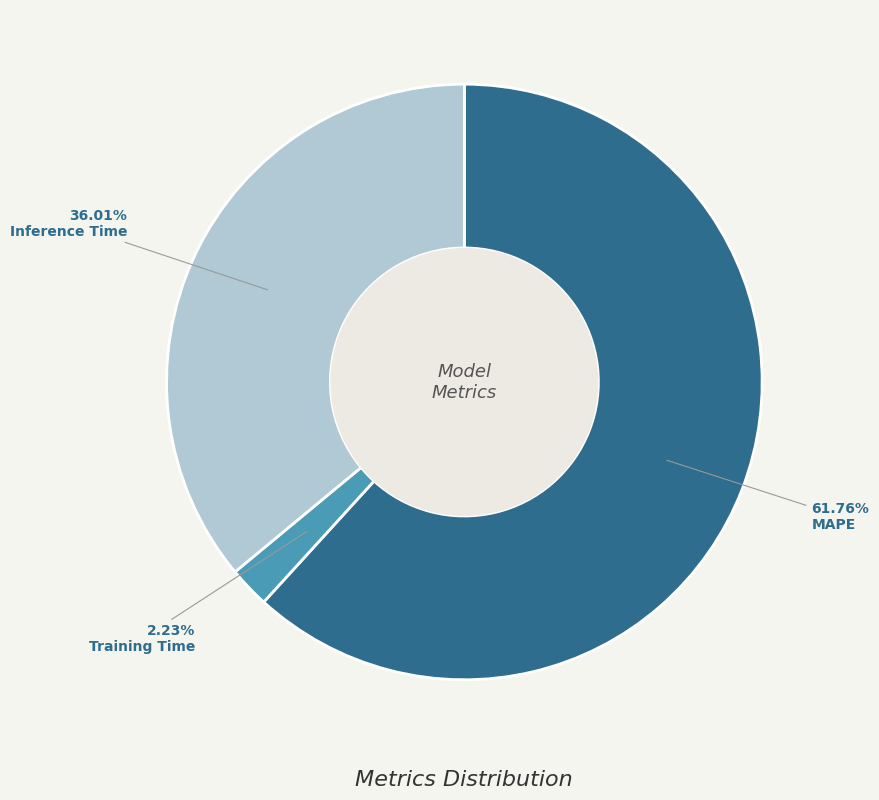

To the nearest percent, what percentage of the pie is Inference Time?

36%